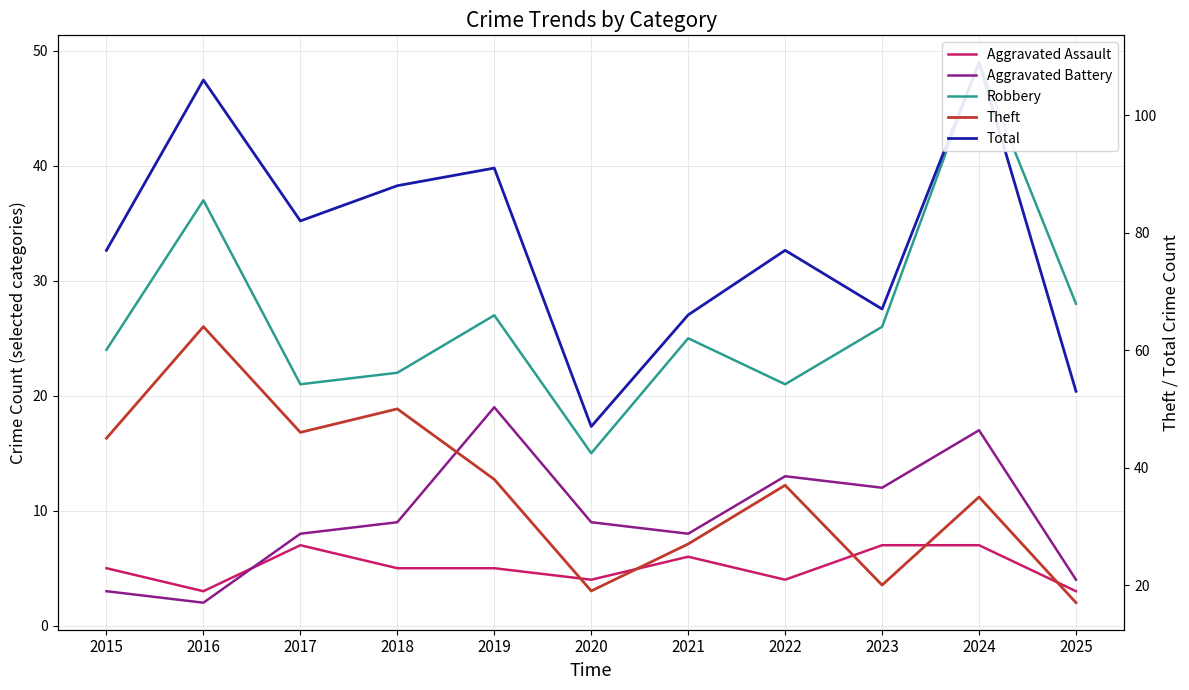

Is this an area chart (filled region under the line)?

No